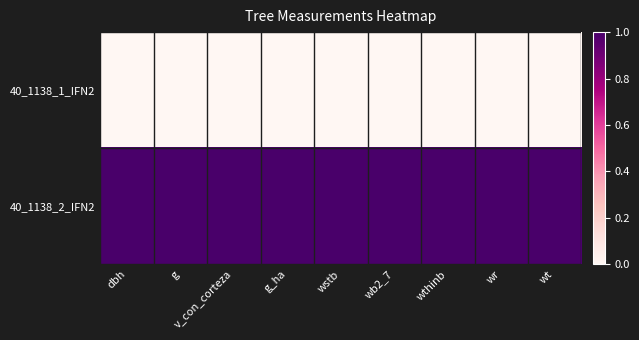

Reading right to left, list all the values displayed in this chart.

40_1138_1_IFN2: wt=0	wr=0	wthinb=0	wb2_7=0	wstb=0	g_ha=0	v_con_corteza=0	g=0	dbh=0
40_1138_2_IFN2: wt=1	wr=1	wthinb=1	wb2_7=1	wstb=1	g_ha=1	v_con_corteza=1	g=1	dbh=1